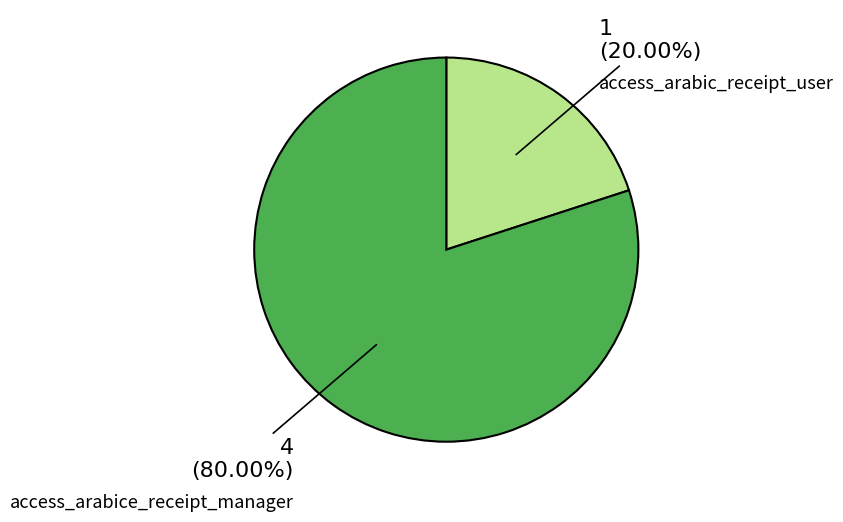

What is the smallest slice in the pie chart?

access_arabic_receipt_user